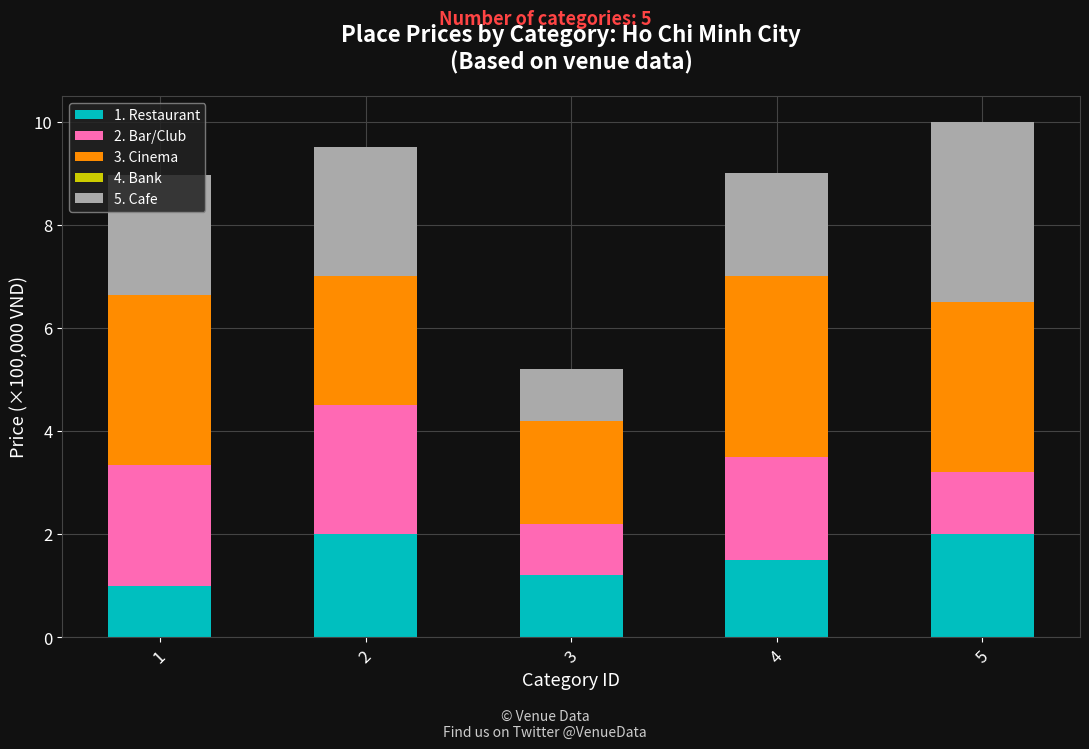

The value of 1. Restaurant at 1 is 1.0. True or false?

True